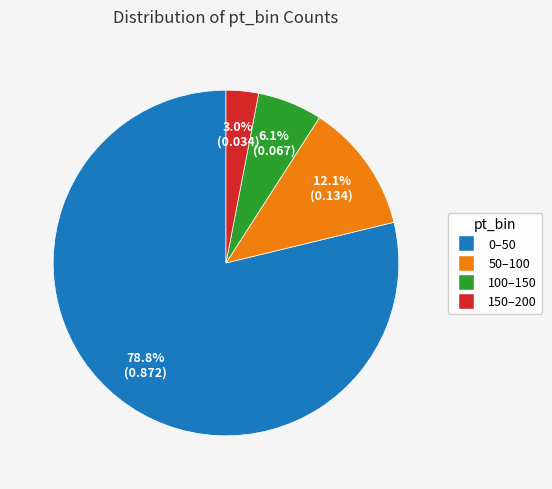

Is it true that 50–100 is 12% of the pie?

True